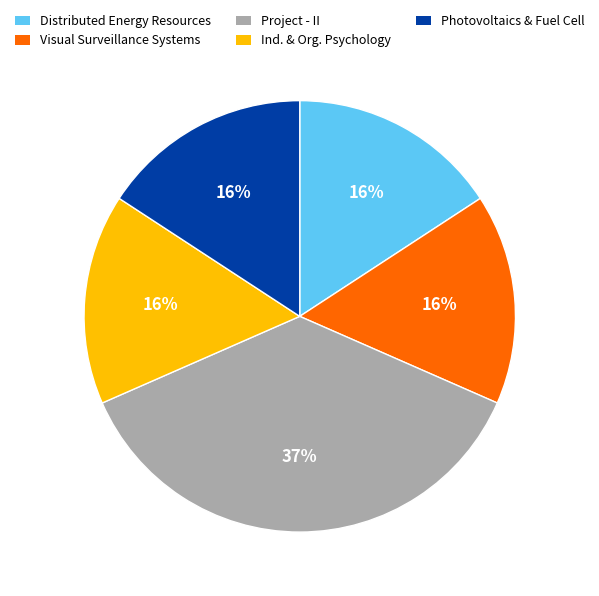

To the nearest percent, what is the combined percentage of Ind. & Org. Psychology and Photovoltaics & Fuel Cell?

32%